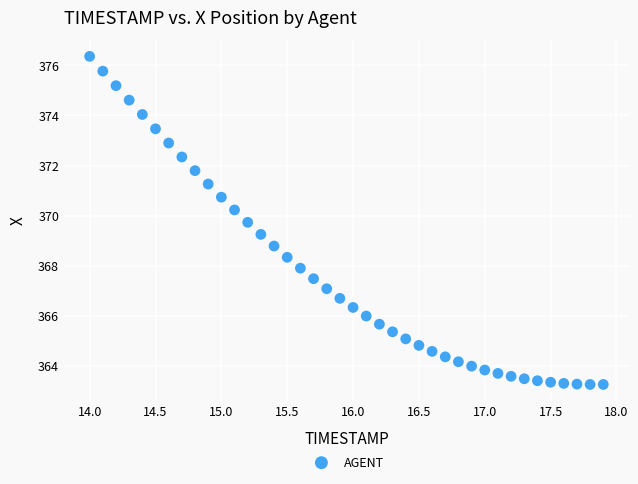

What is the range of X values (max minus min)?

3.9